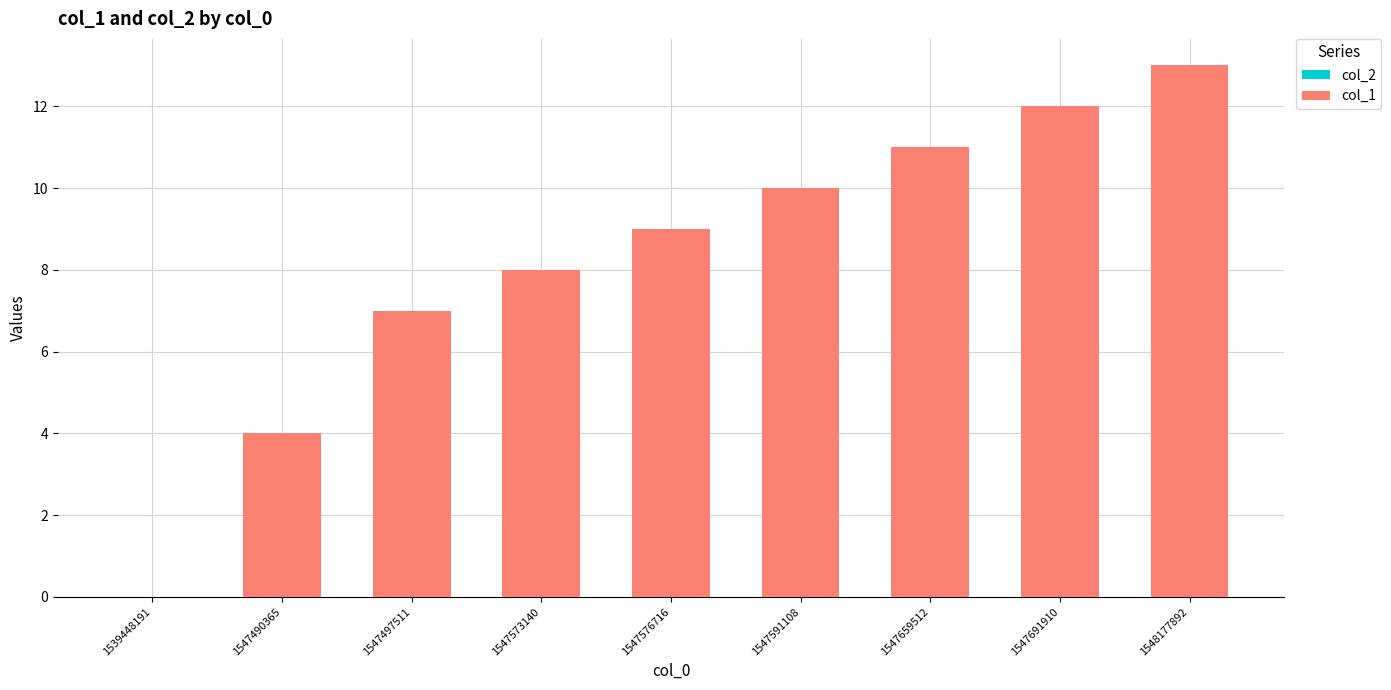

Are the bars horizontal?

No